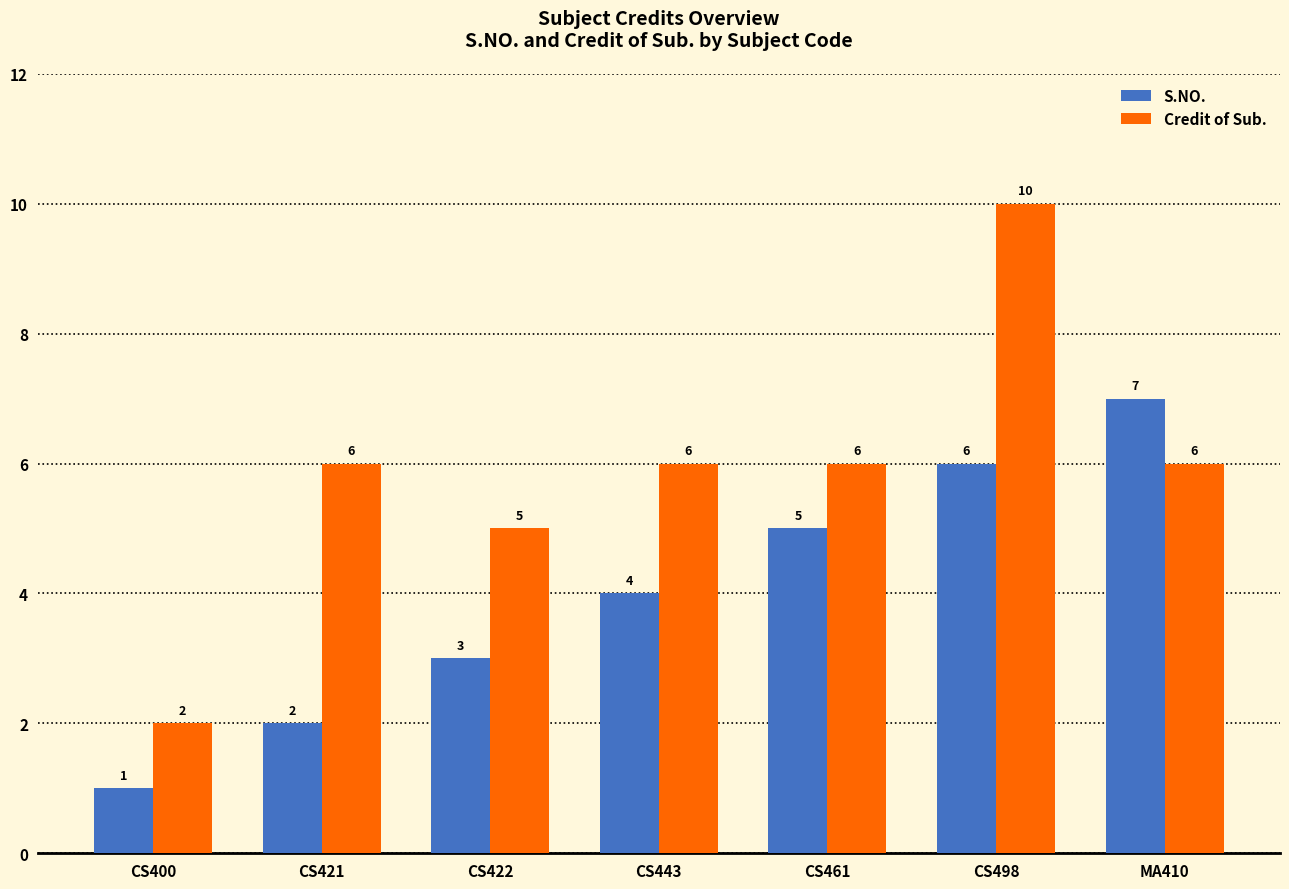

Reading left to right, what are all the values shown in this chart?

S.NO.: 1	2	3	4	5	6	7
Credit of Sub.: 2	6	5	6	6	10	6